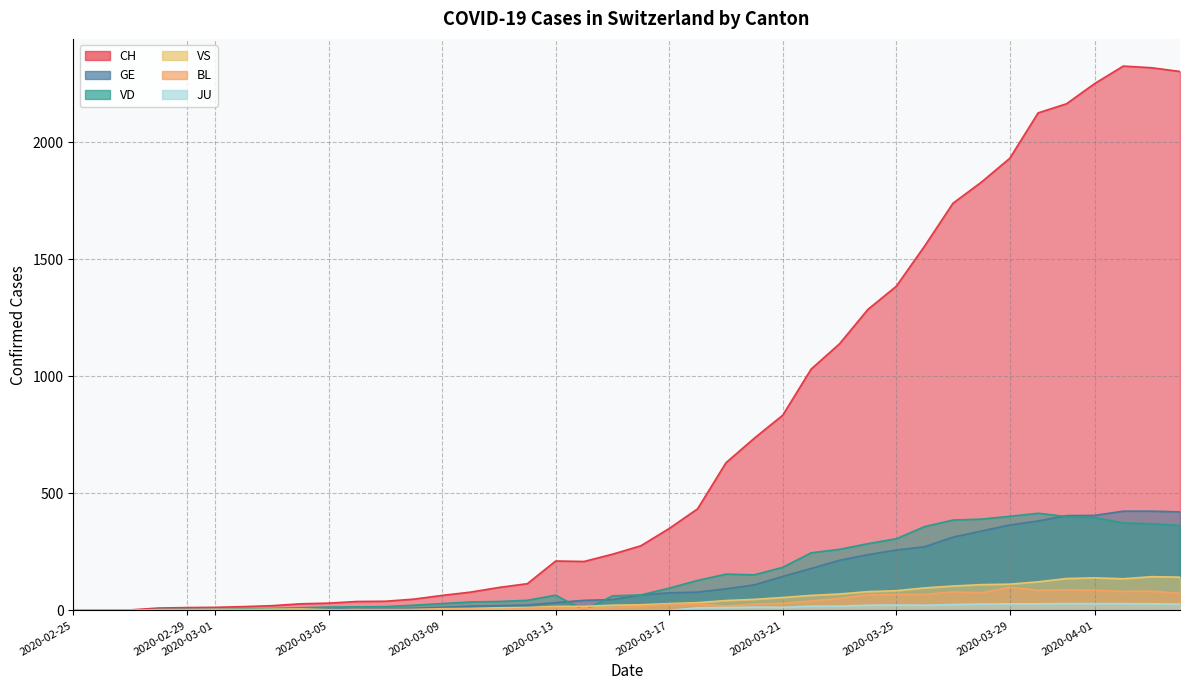

Which series has the largest total across all categories?

CH